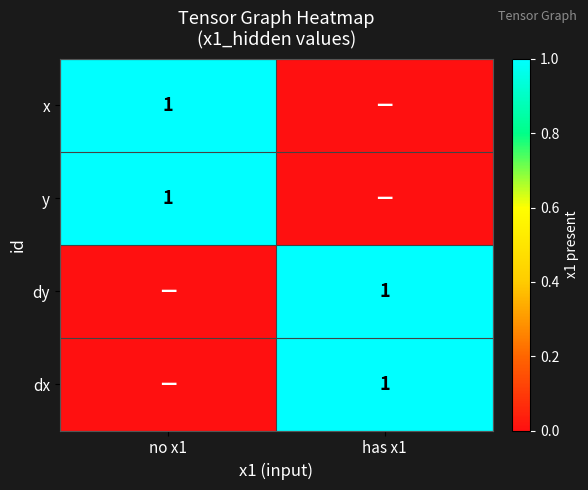

The value of dx at has x1 is 1. True or false?

True